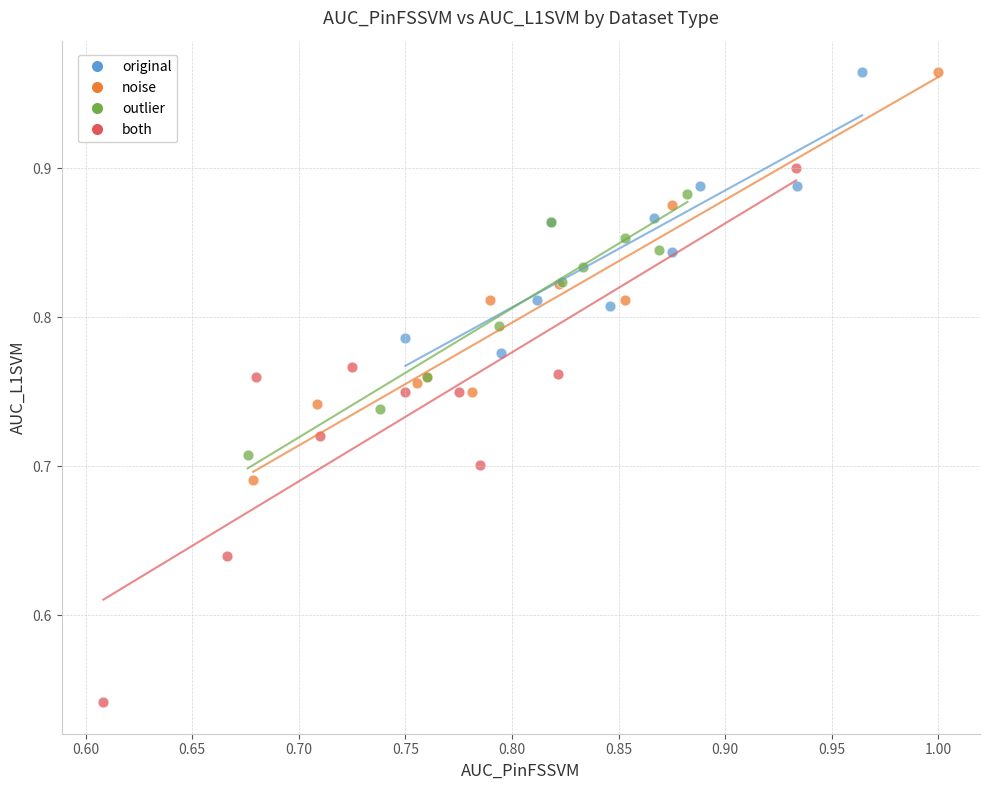

What are all the series names shown in the legend?

original, noise, outlier, both